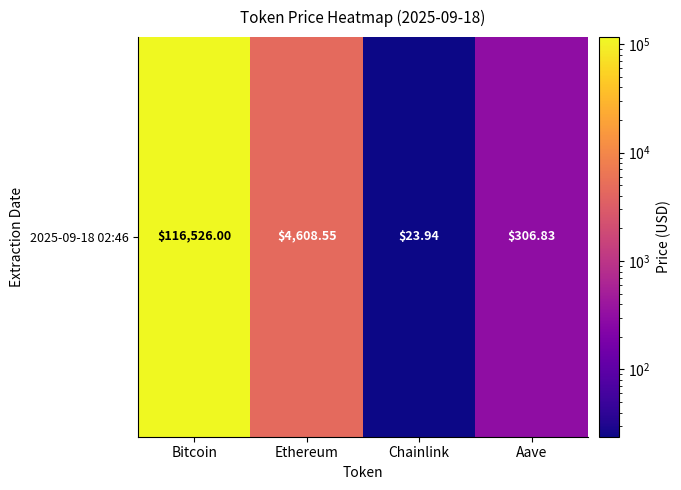

Reading right to left, extract all data points from this chart.

Aave=306.8	Chainlink=23.9	Ethereum=4608.6	Bitcoin=116526.0